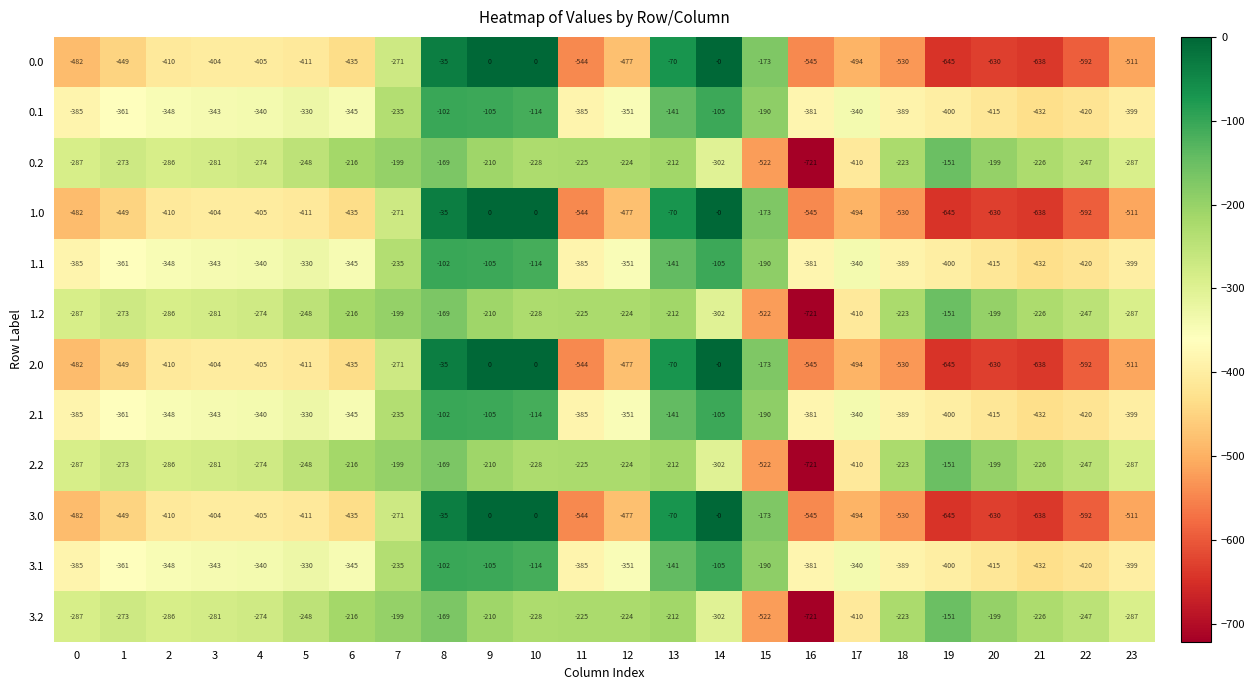

What is the sum of the 0.1 values at 8 and 9?

-207